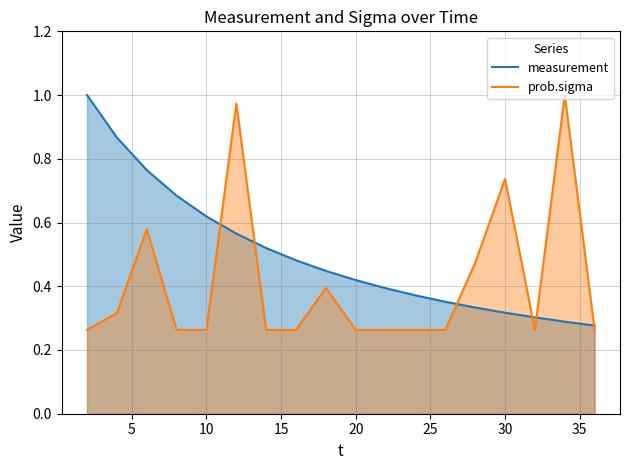

Which series has the largest total across all categories?

measurement